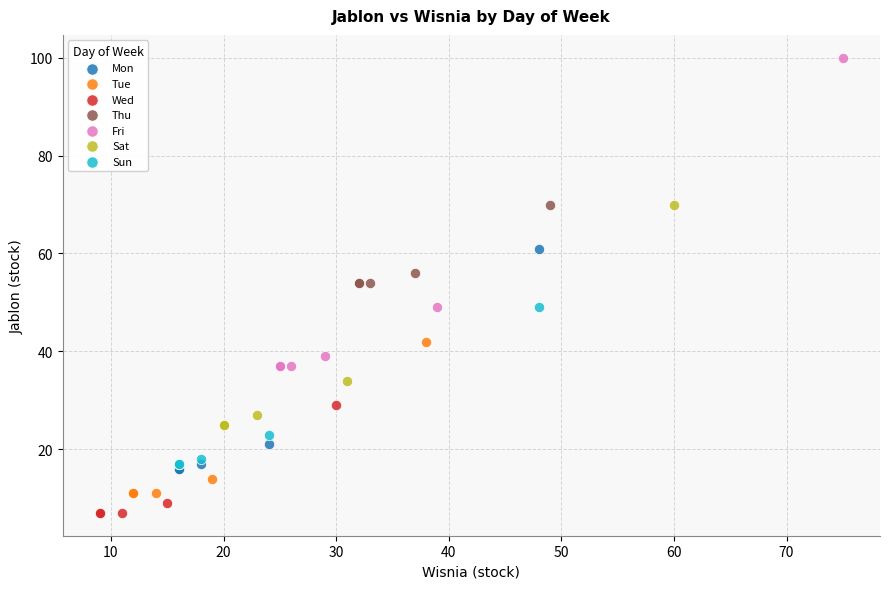

Which series has the largest Y range (max minus min)?

Fri